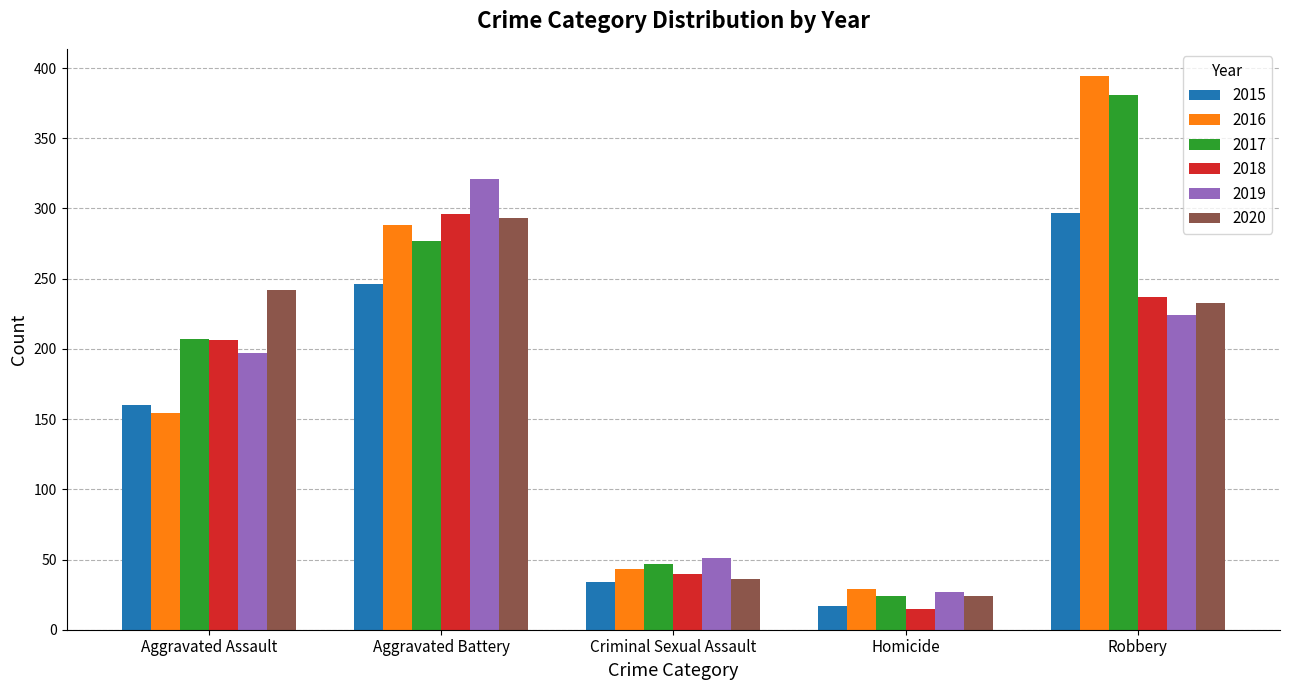

Read the 2016 value at Homicide, to the nearest 10.

30